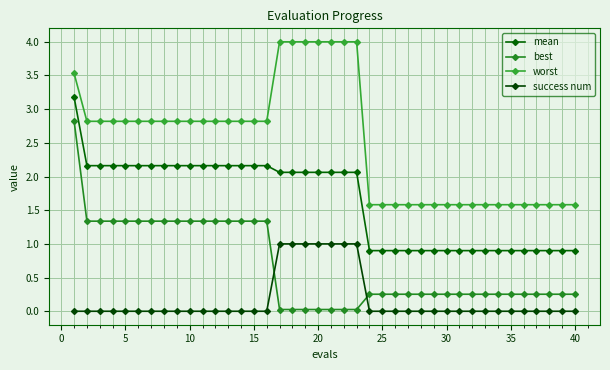

At how many categories does at least one series exceed 1?

40